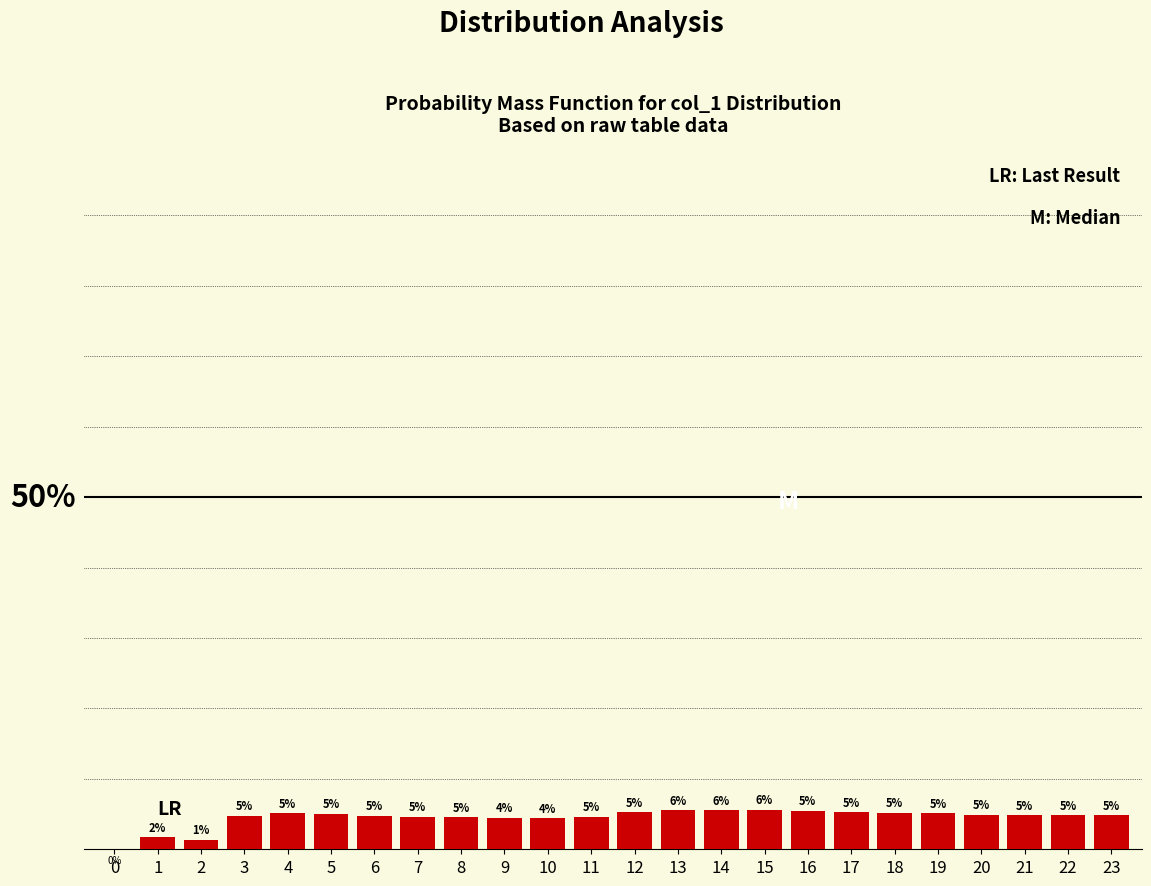

Are the bars horizontal?

No